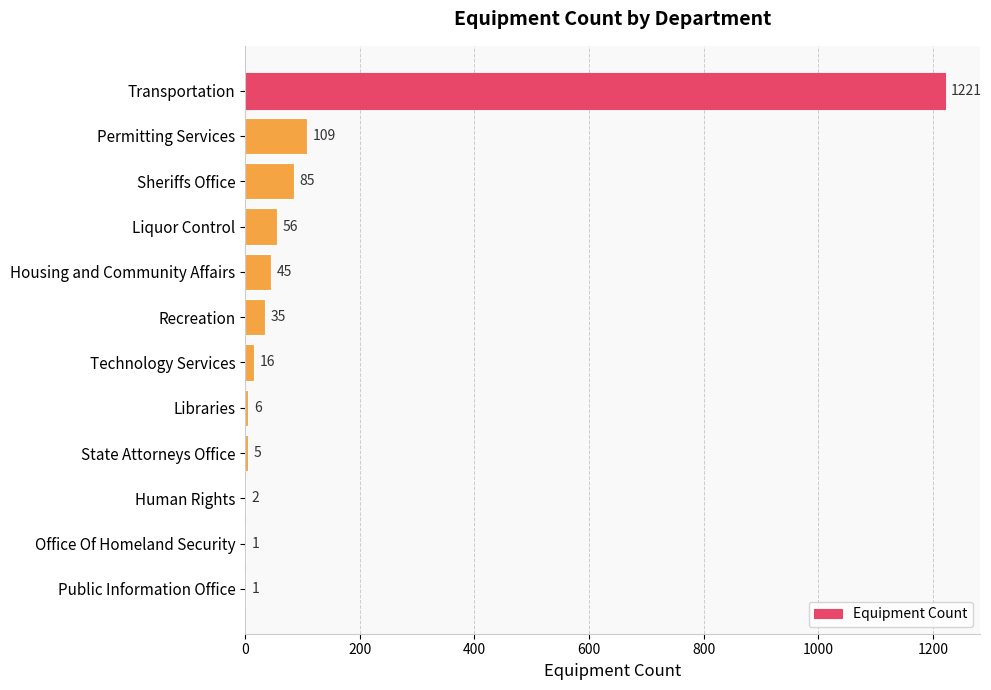

The value at State Attorneys Office is 5. True or false?

True